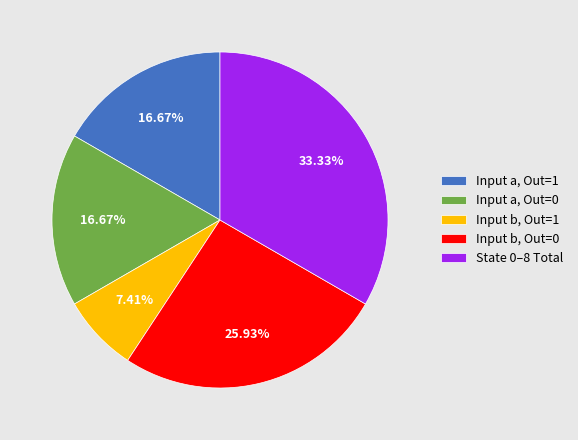

What is the largest slice in the pie chart?

State 0–8 Total